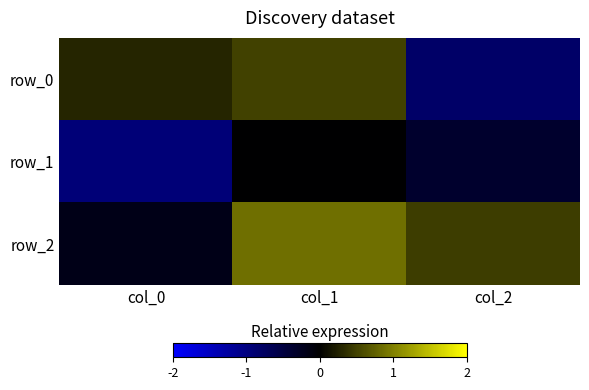

What is the average value of the row_2 series?

0.4